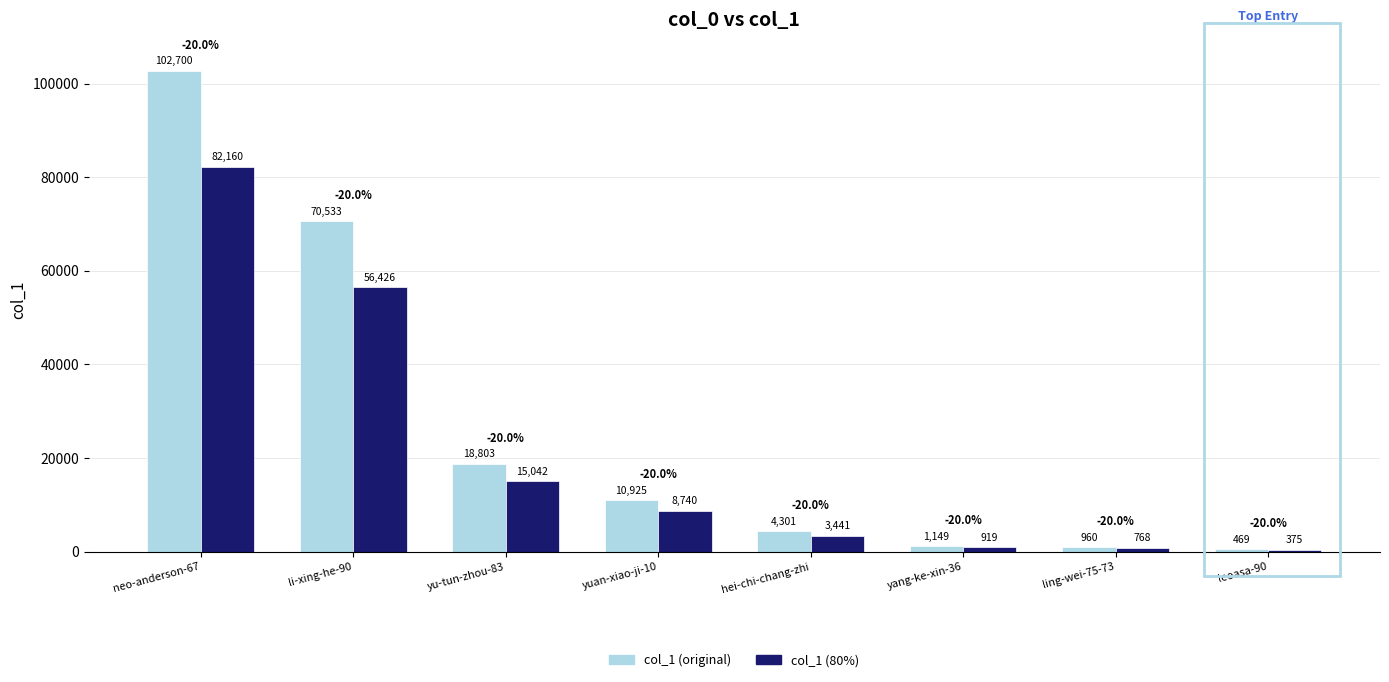

What is the highest value of the col_1 (80%) series?

82160